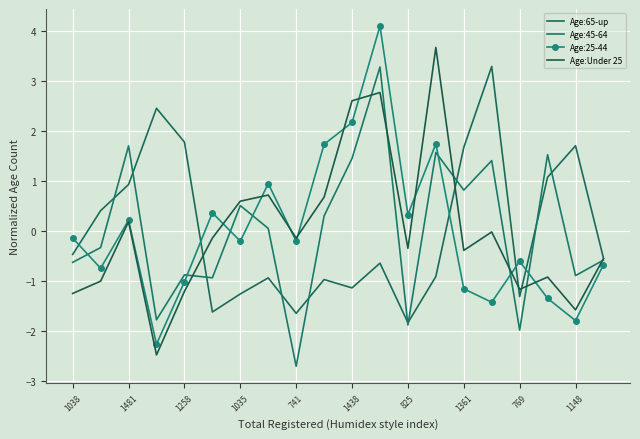

What is the value of the Age:45-64 point at the 8th from the left?

0.1